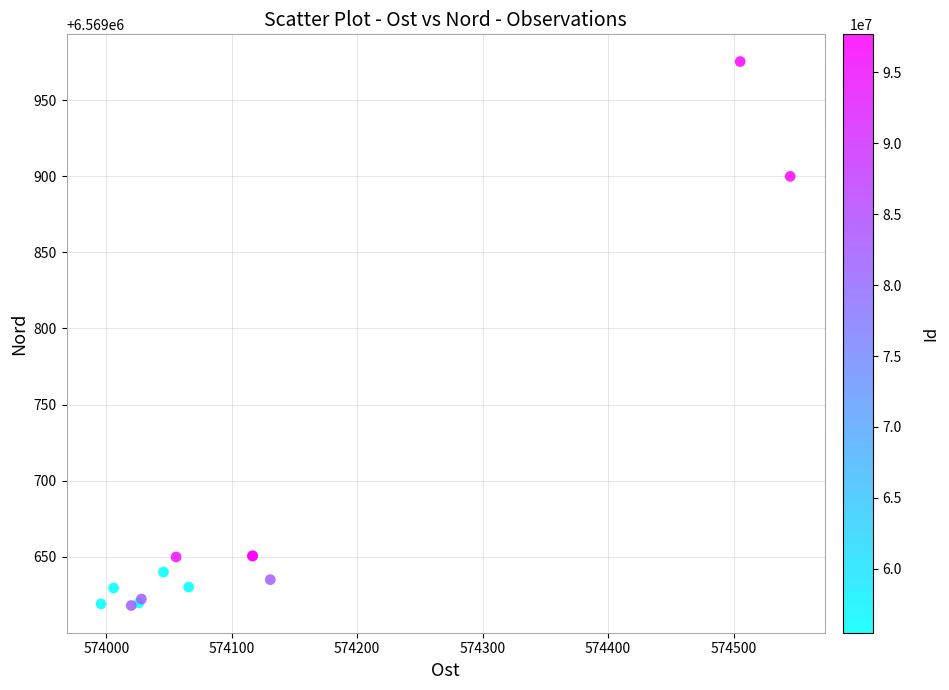

What Y value in the scatter plot is closest to 6569796?

6569899.8